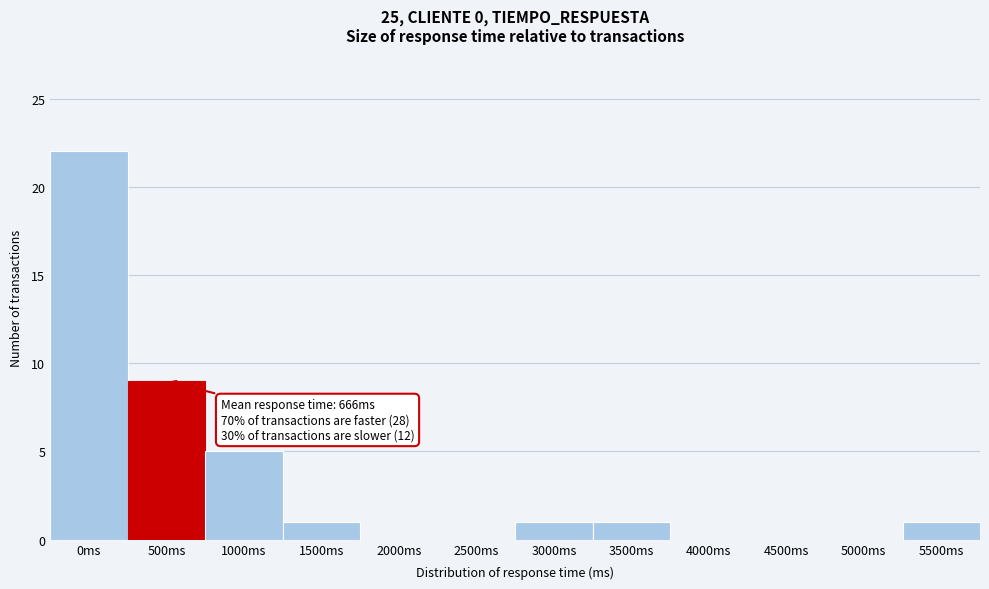

Reading right to left, list all the values displayed in this chart.

5500ms=1	5000ms=0	4500ms=0	4000ms=0	3500ms=1	3000ms=1	2500ms=0	2000ms=0	1500ms=1	1000ms=5	500ms=9	0ms=22